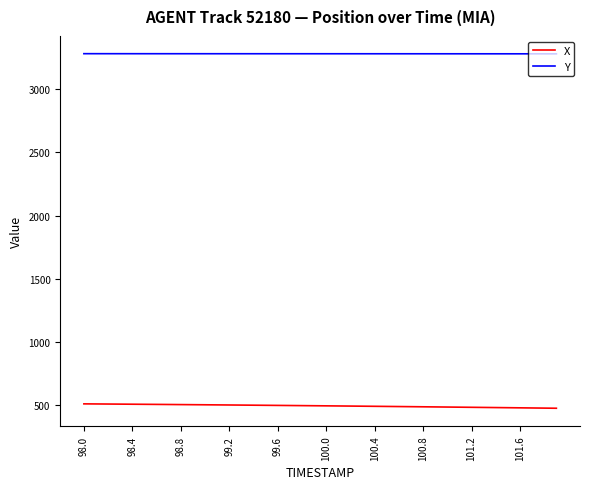

Rank the series by their average value, from highest to lowest.

Y, X